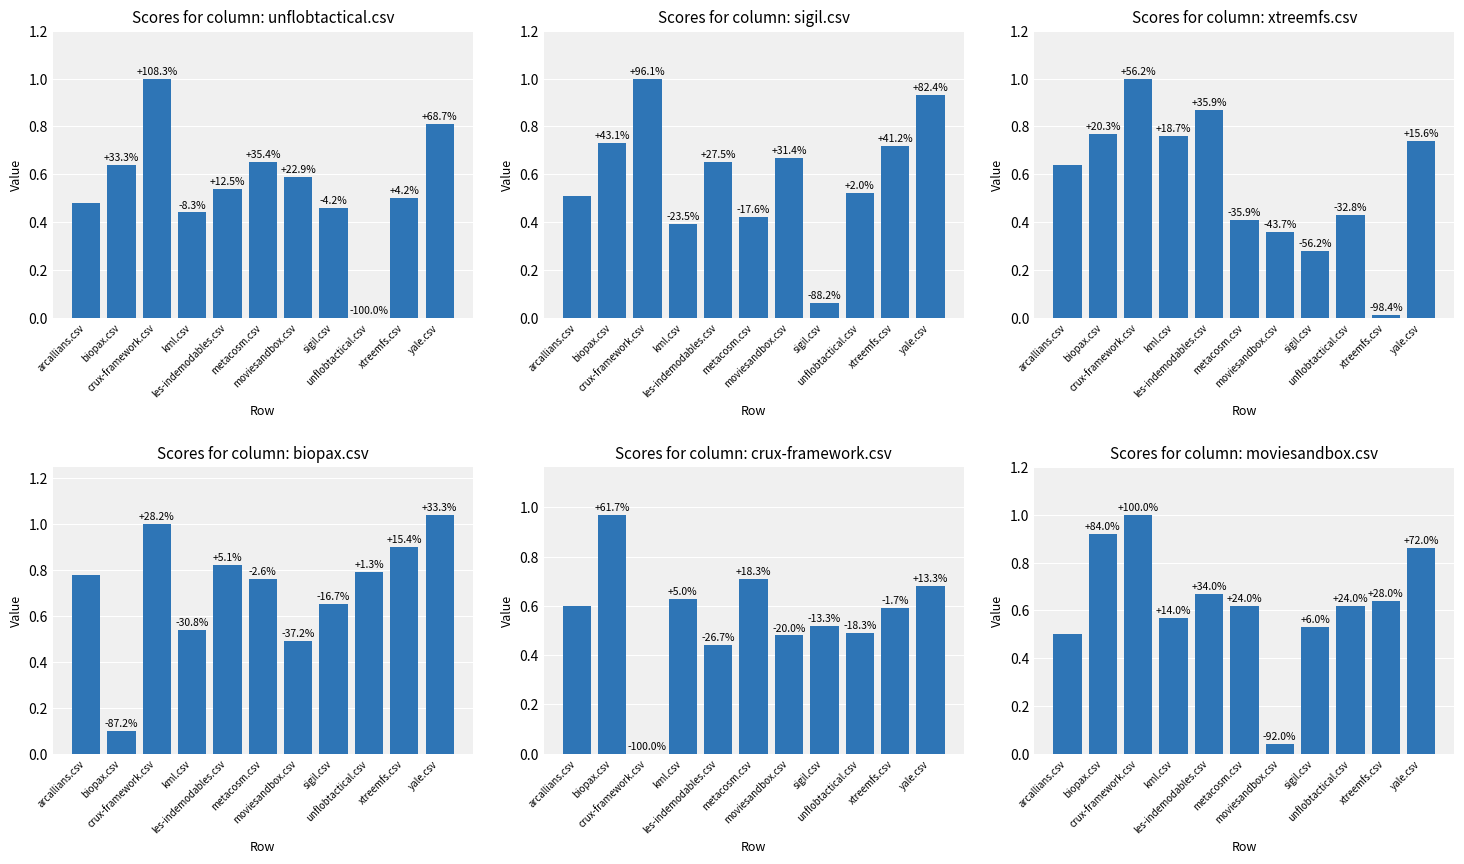

What is the label of the 10th bar from the left?

xtreemfs.csv